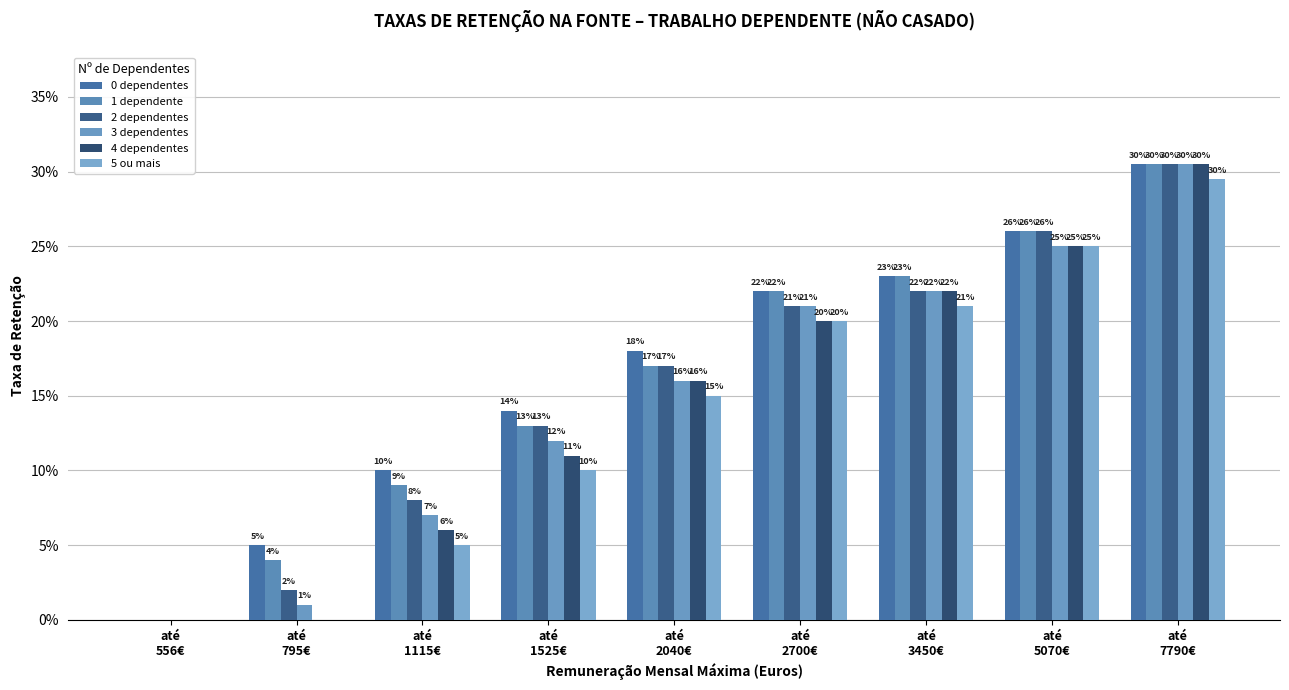

Are the bars horizontal?

No